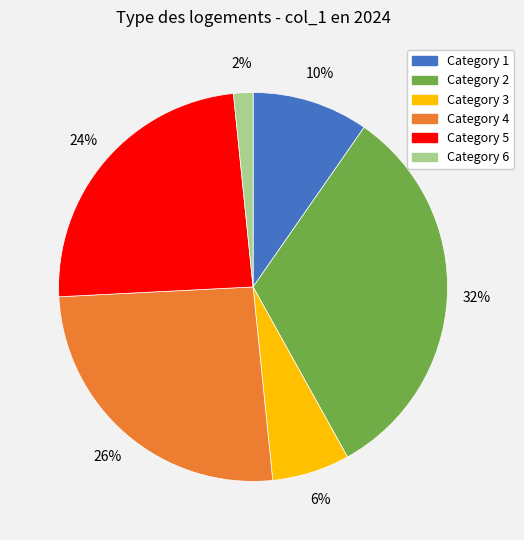

The Category 4 slice represents 26% of the pie. True or false?

True